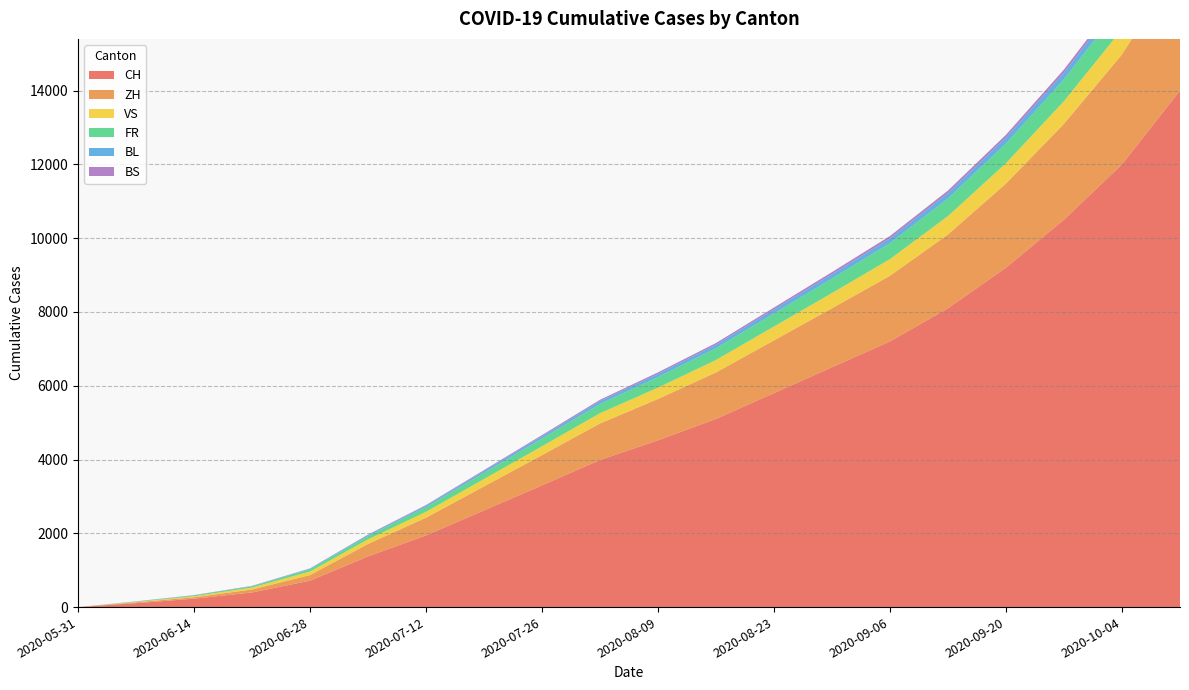

Reading right to left, extract all data points from this chart.

CH: 14000	12000	10500	9200	8100	7200	6500	5800	5100	4521	3987	3299	2621	1943	1374	716	397	228	107	0
ZH: 3480	2980	2600	2280	2000	1780	1600	1430	1260	1120	990	820	650	480	337	152	80	38	23	0
VS: 758	682	614	552	498	452	412	375	338	308	278	240	200	160	124	97	53	28	10	0
FR: 738	662	594	532	478	432	392	355	318	286	252	210	168	128	92	61	32	22	9	0
BL: 216	195	176	159	144	131	119	108	97	87	77	64	51	38	27	16	7	4	3	0
BS: 108	97	87	78	70	63	57	51	45	40	35	29	23	17	12	7	7	5	4	0